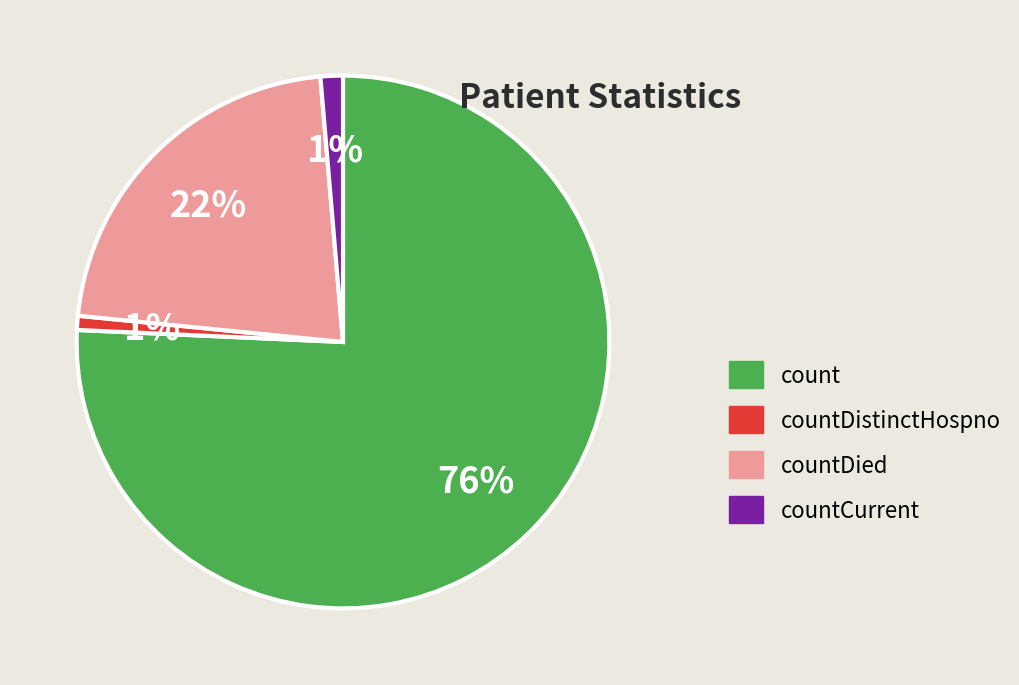

Is there any slice that represents more than half of the pie?

Yes